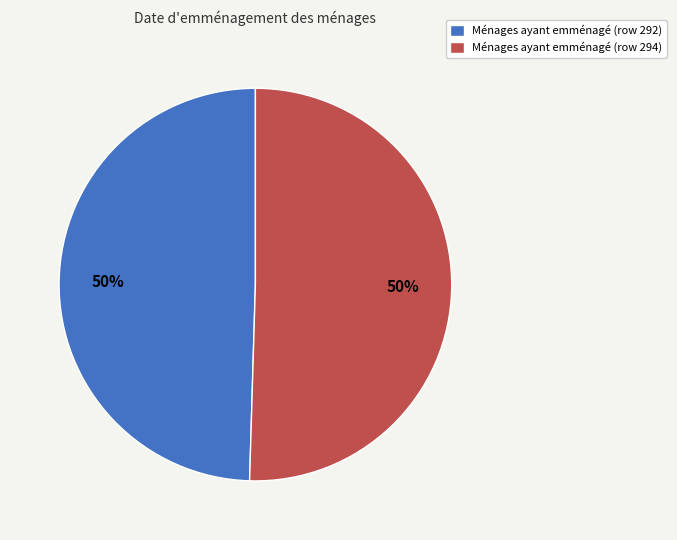

True or false: Ménages ayant emménagé (row 292) accounts for 60% of the total.

False